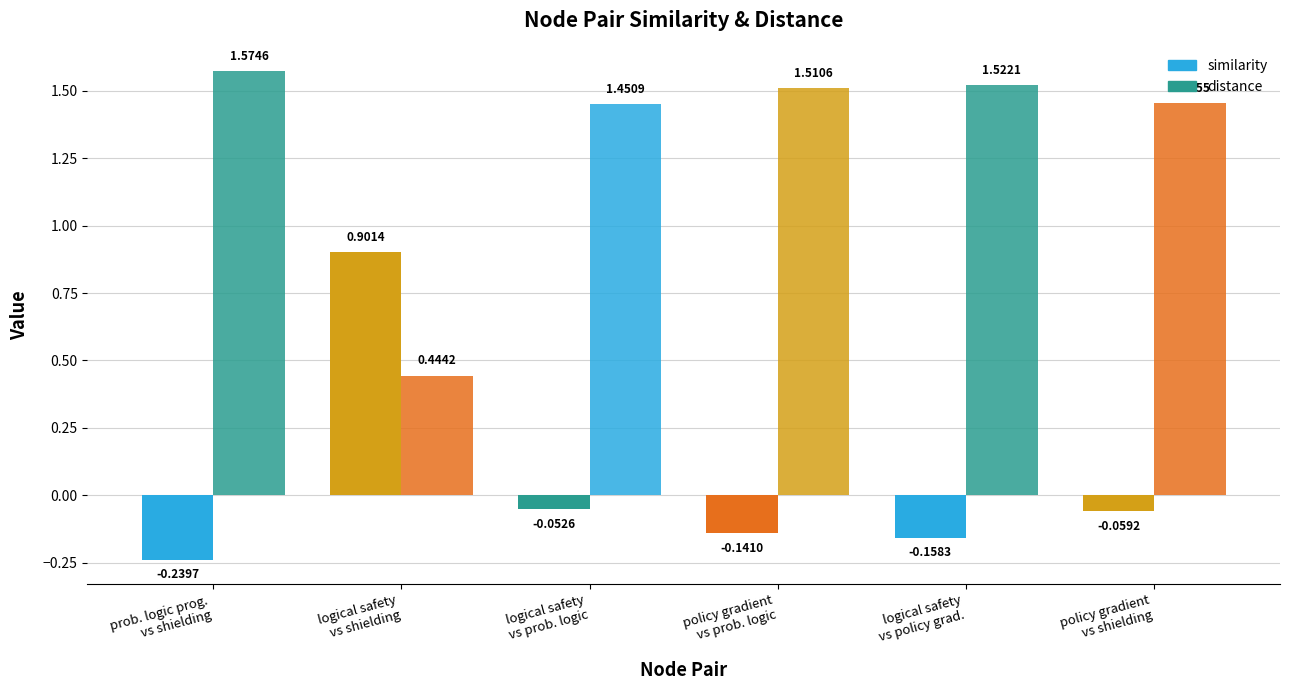

What is the label of the 2nd bar from the left?

logical safety
vs shielding